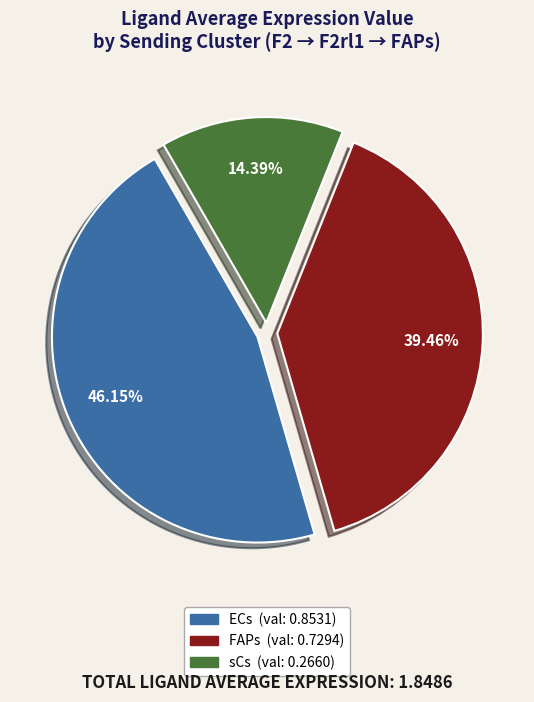

Does FAPs represent more than half of the total?

No